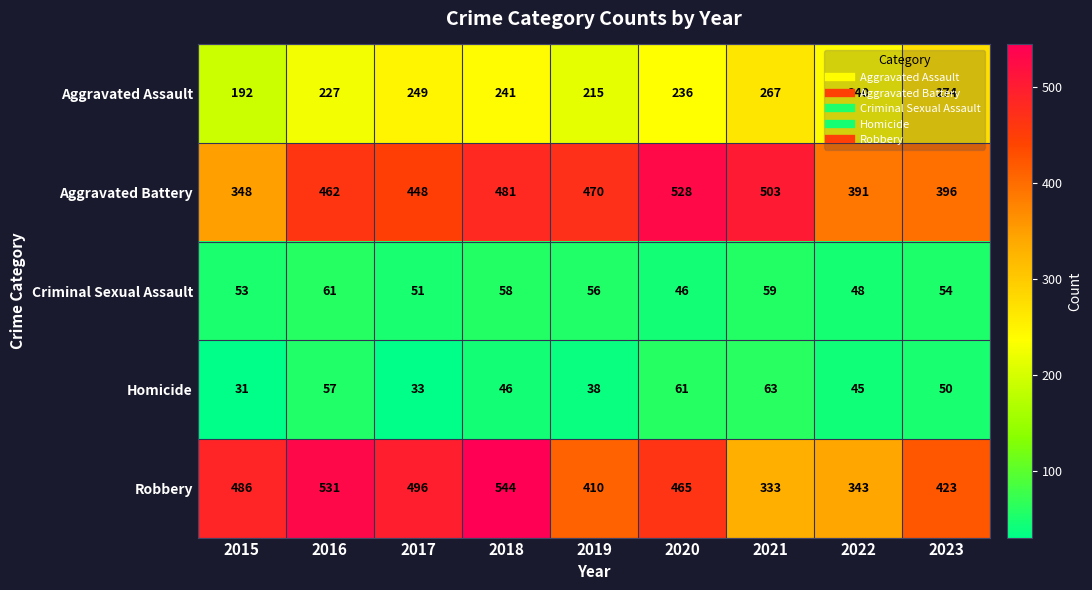

What is the difference between the second highest and second lowest values in the Aggravated Assault series?

52